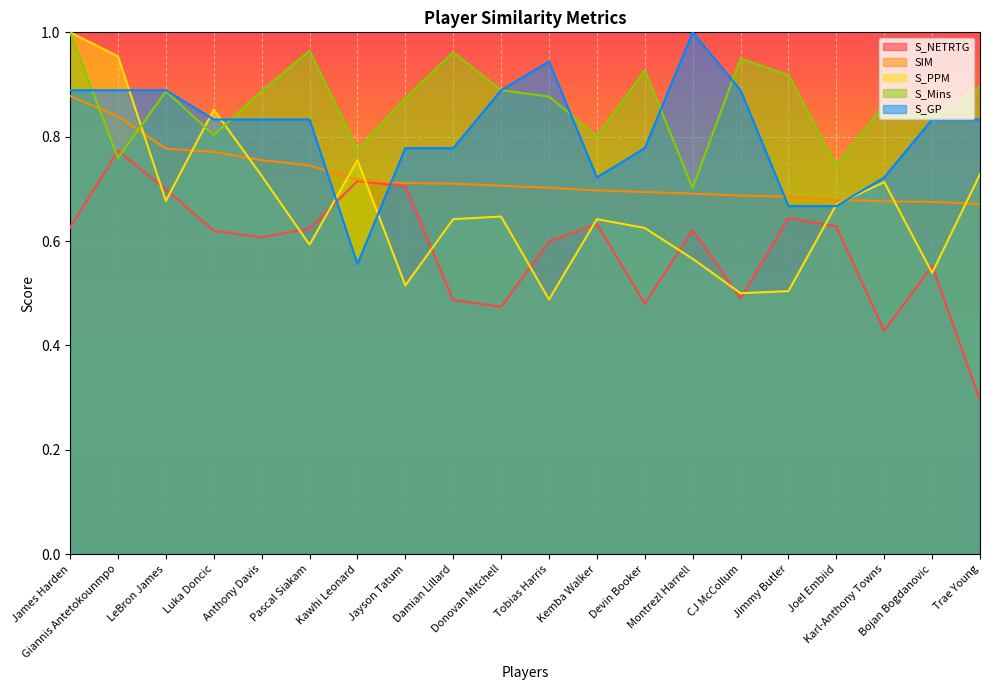

True or false: S_Mins has more than 1 points higher than both neighbors.

True